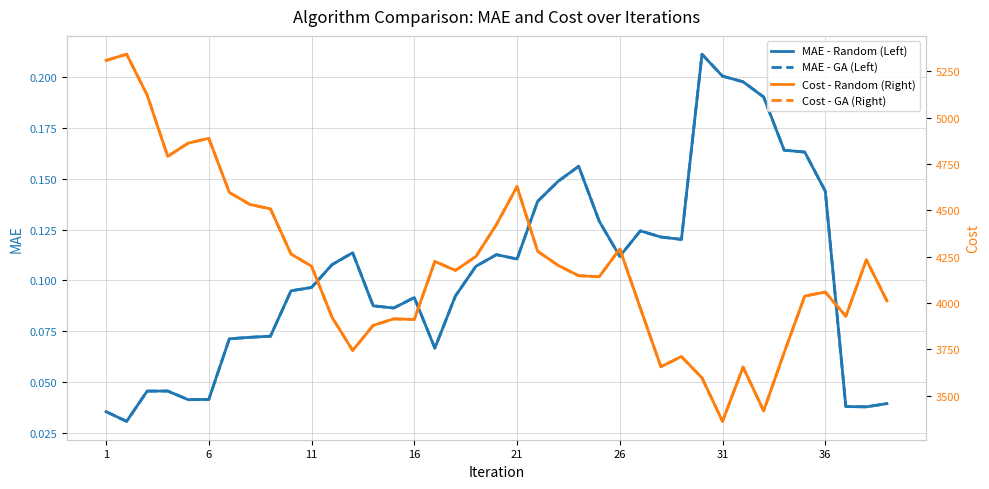

At 38, list the series in order from smallest to largest.

MAE - Random (Left), MAE - GA (Left), Cost - Random (Right), Cost - GA (Right)